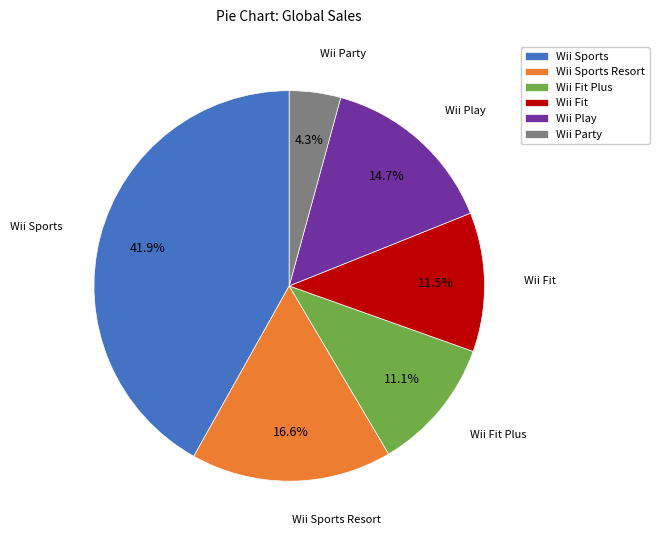

To the nearest percent, what portion does Wii Party represent?

4%